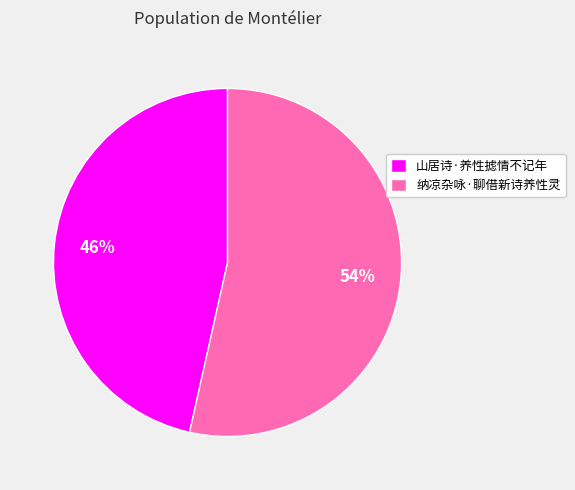

How many slices are in this pie chart?

2